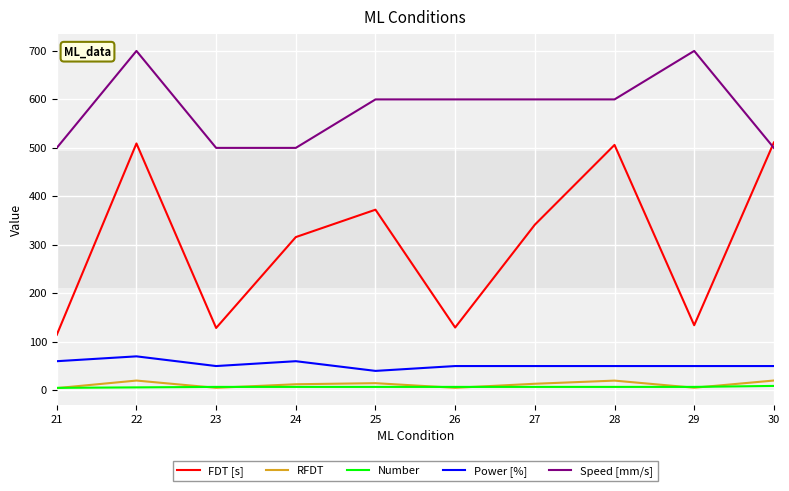

Where does the RFDT series first go above 13?

22